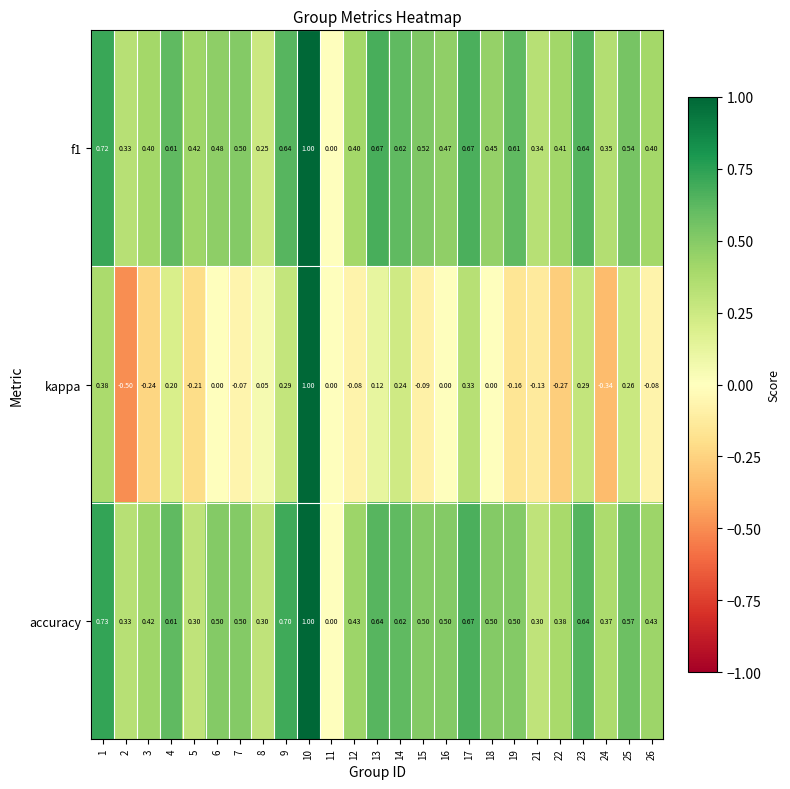

Between 13 and 19, which series saw the biggest shift?

kappa